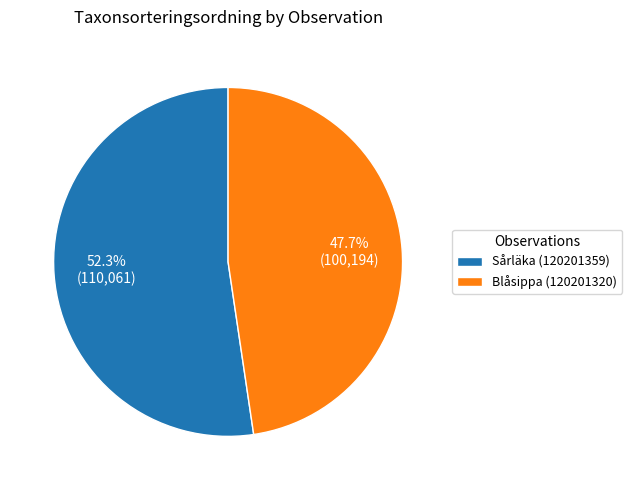

What portion of the pie excludes Blåsippa (120201320)?

52.3%